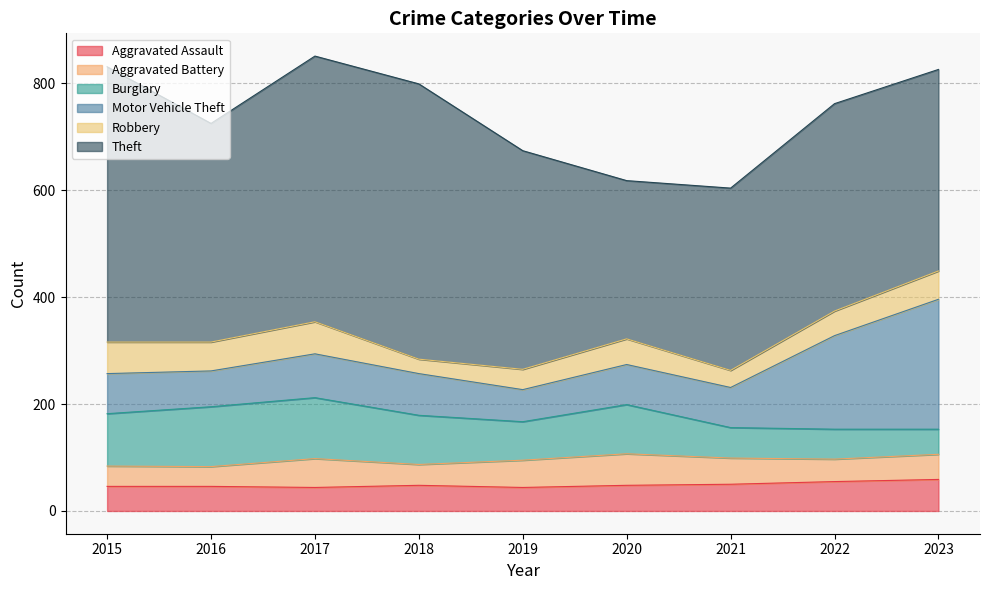

What are all the series names shown in the legend?

Aggravated Assault, Aggravated Battery, Burglary, Motor Vehicle Theft, Robbery, Theft